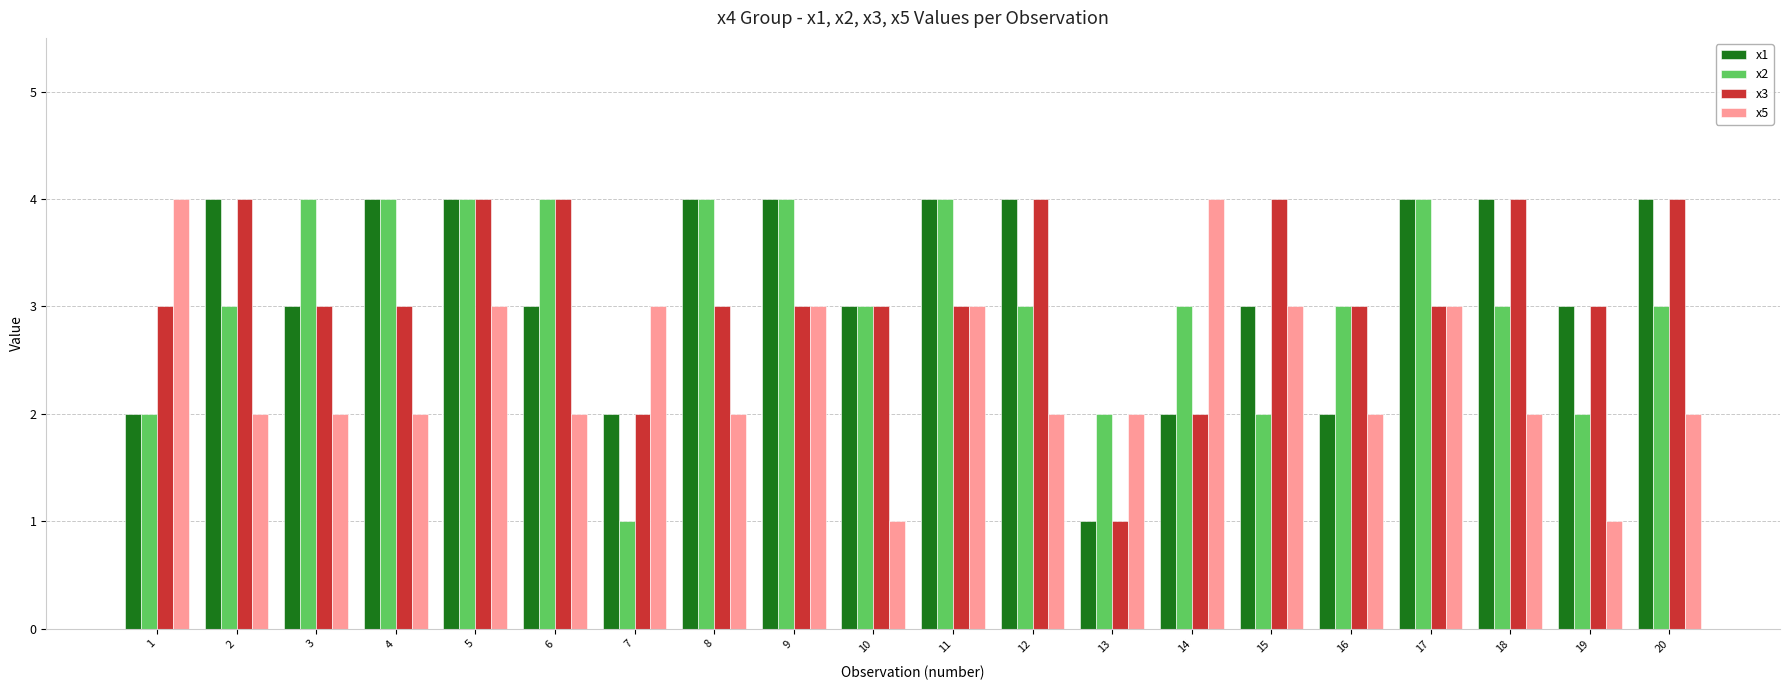

Count the x1 values in the range 3 to 4.

15